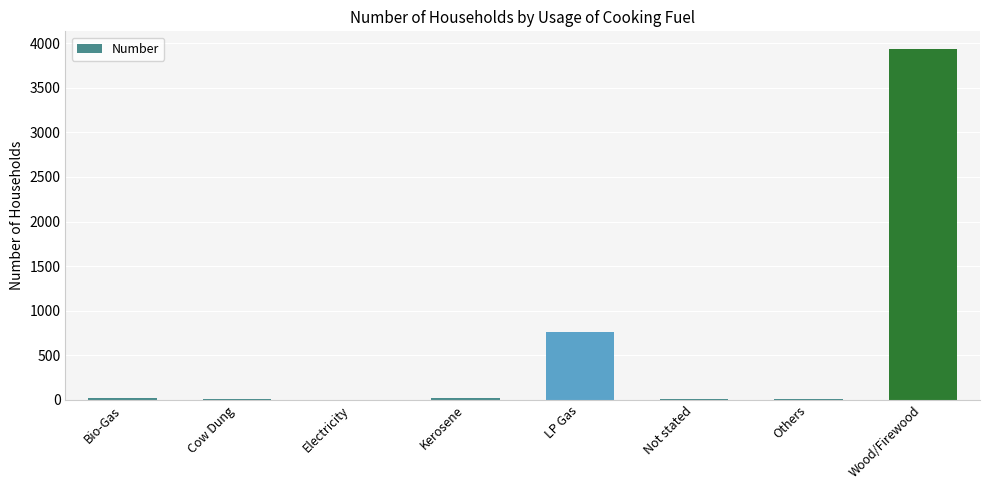

Where does the data first go above 20?

Bio-Gas